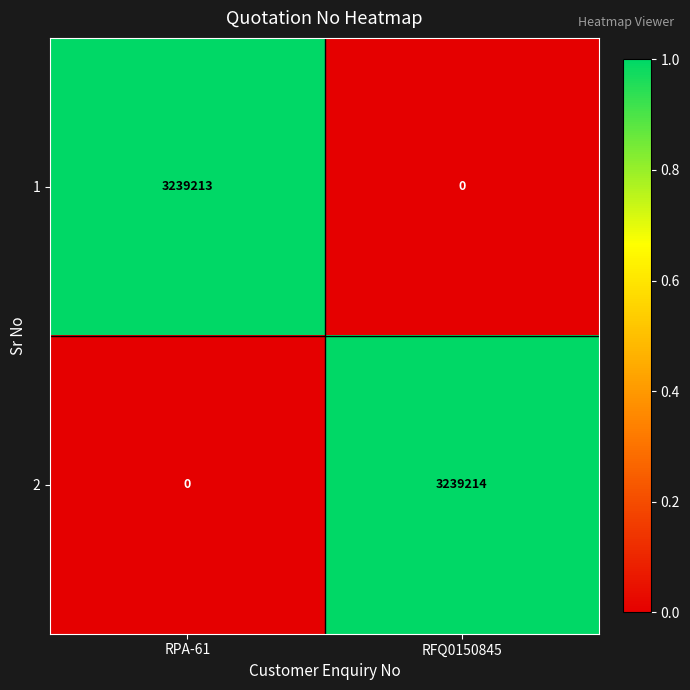

At which label is 1 closest to 1619606?

RFQ0150845